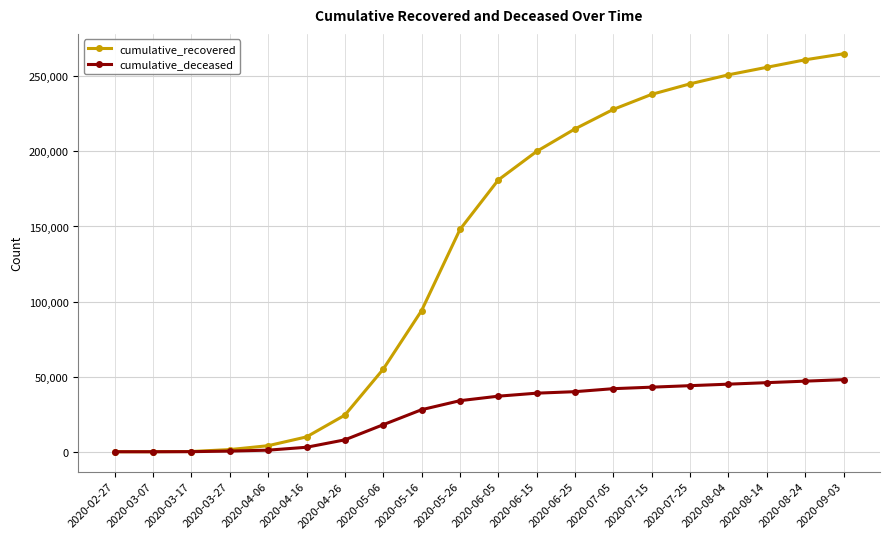

What is the spread (max minus min) of values at 2020-07-05?

186000